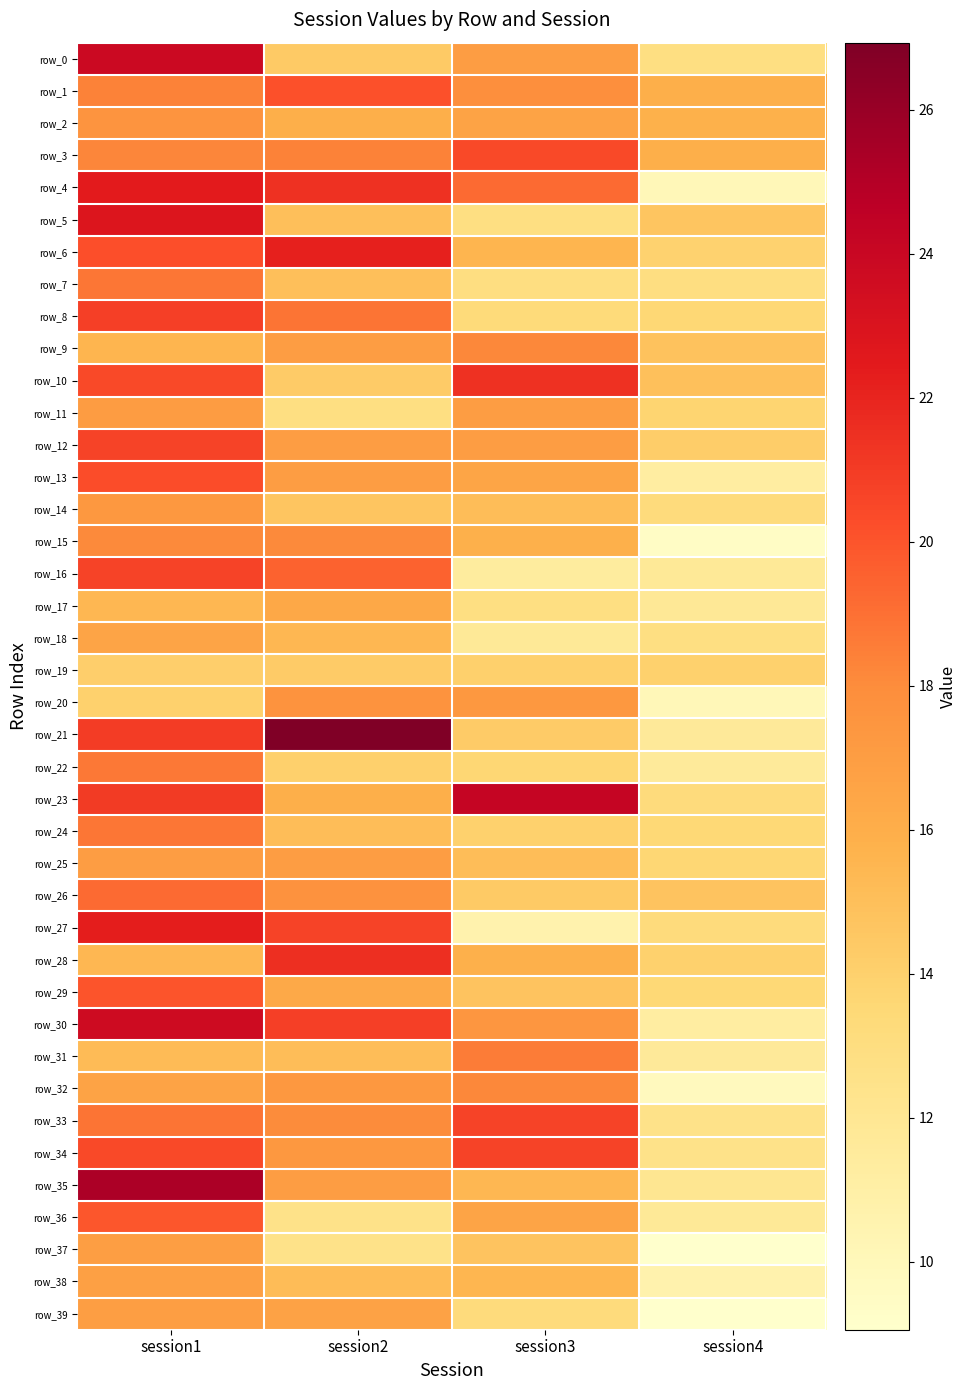

Count the number of data series in this chart.

40